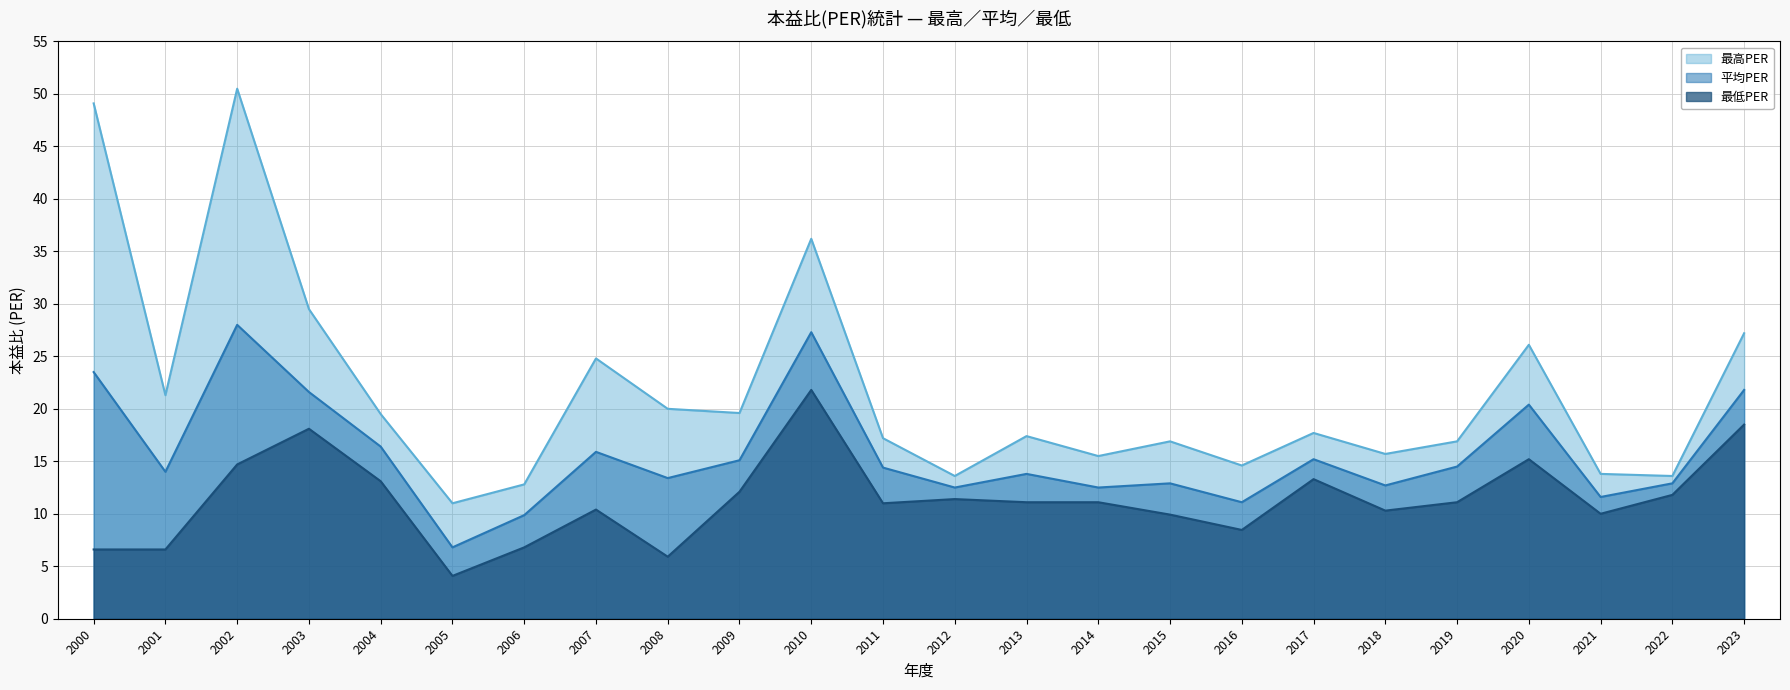

Rank the series by their average value, from lowest to highest.

最低PER, 平均PER, 最高PER